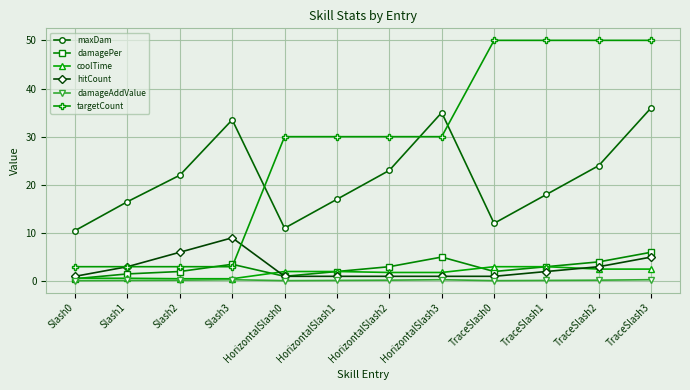

What is the difference between the maximum and second lowest values in the coolTime series?

2.5